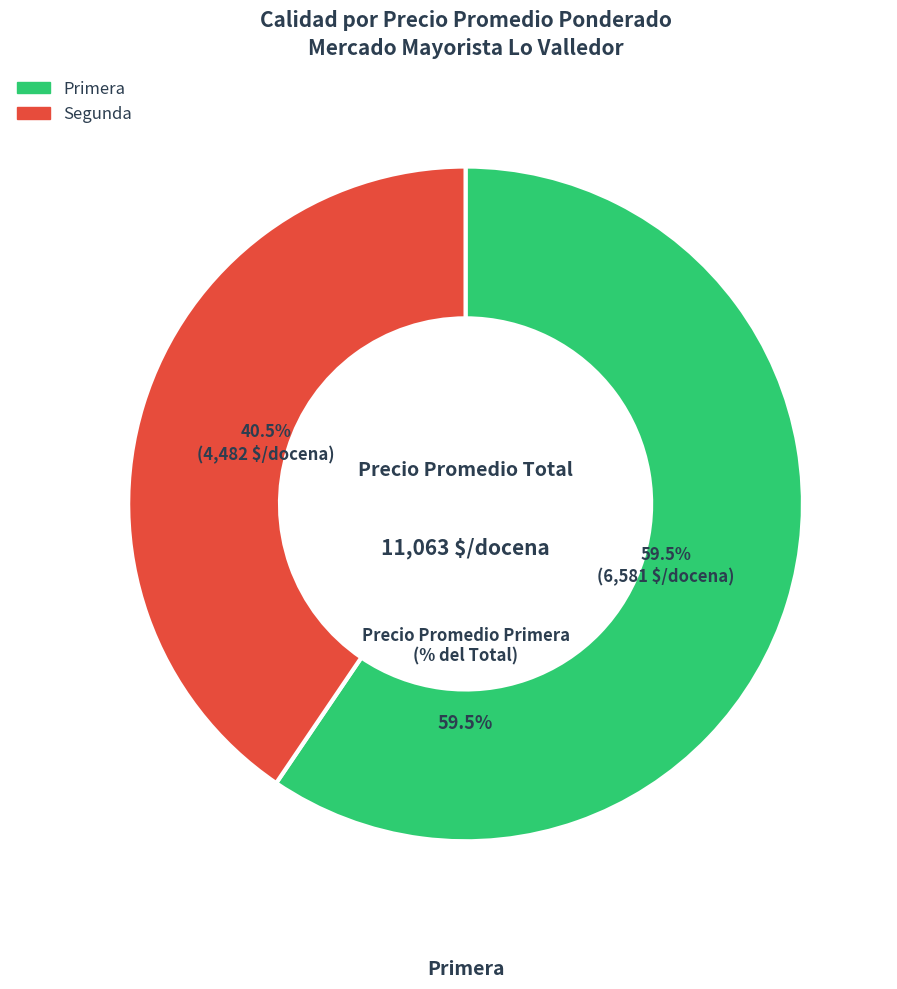

Which slice is the smallest?

Segunda